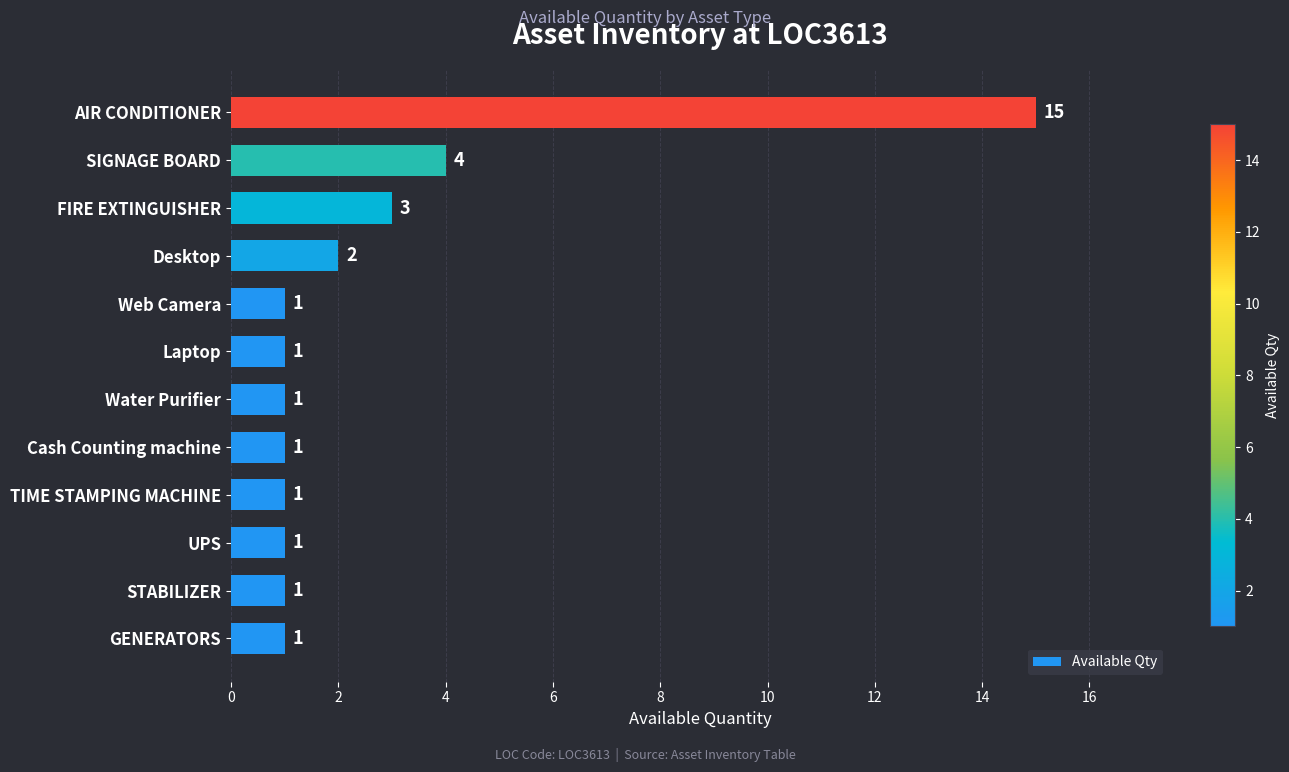

What is the ratio of the value at SIGNAGE BOARD to the value at Cash Counting machine?

4.0